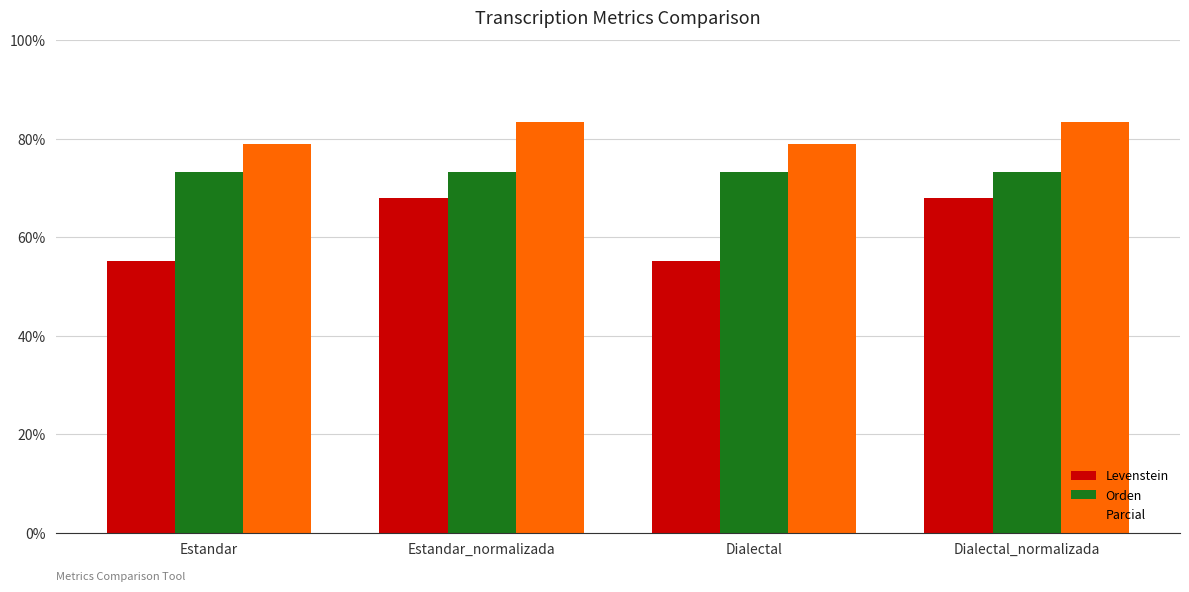

True or false: Parcial has a value of 78.9 at Estandar.

True